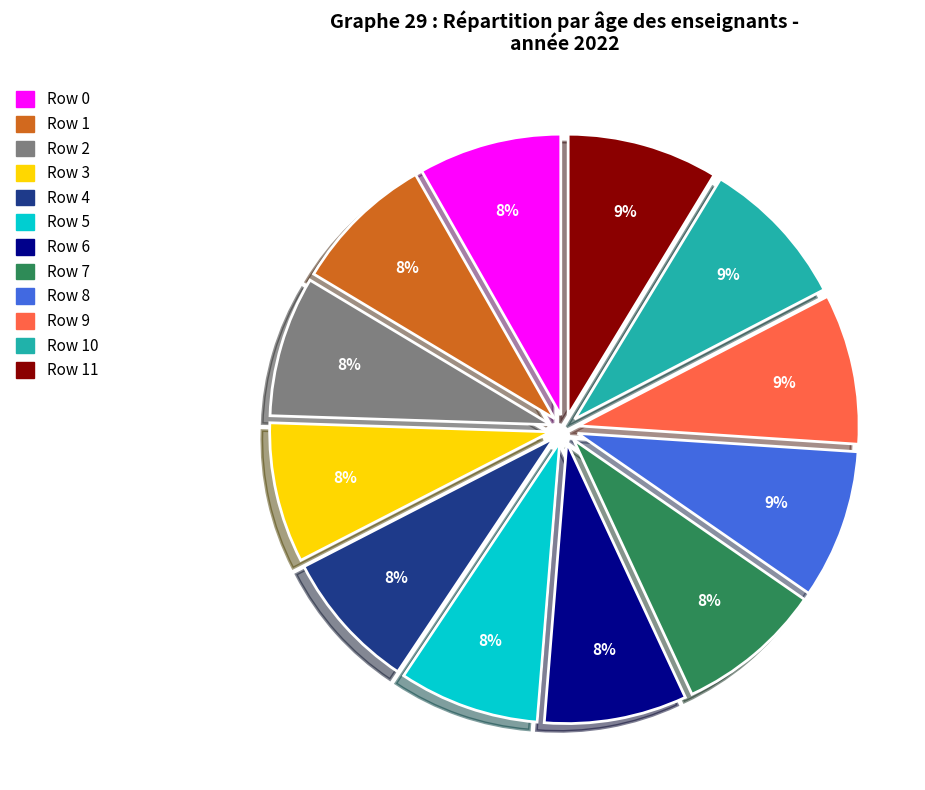

To the nearest percent, what is the combined percentage of Row 3 and Row 11?

17%